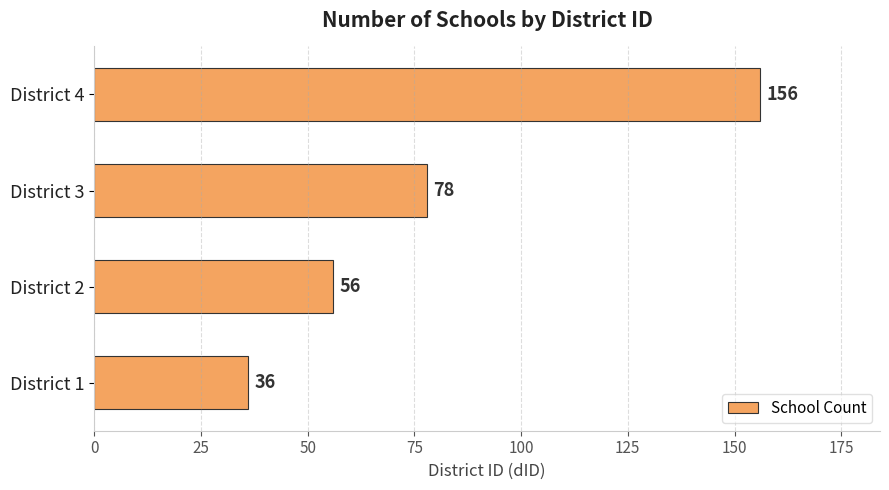

How many bars are there in total?

4